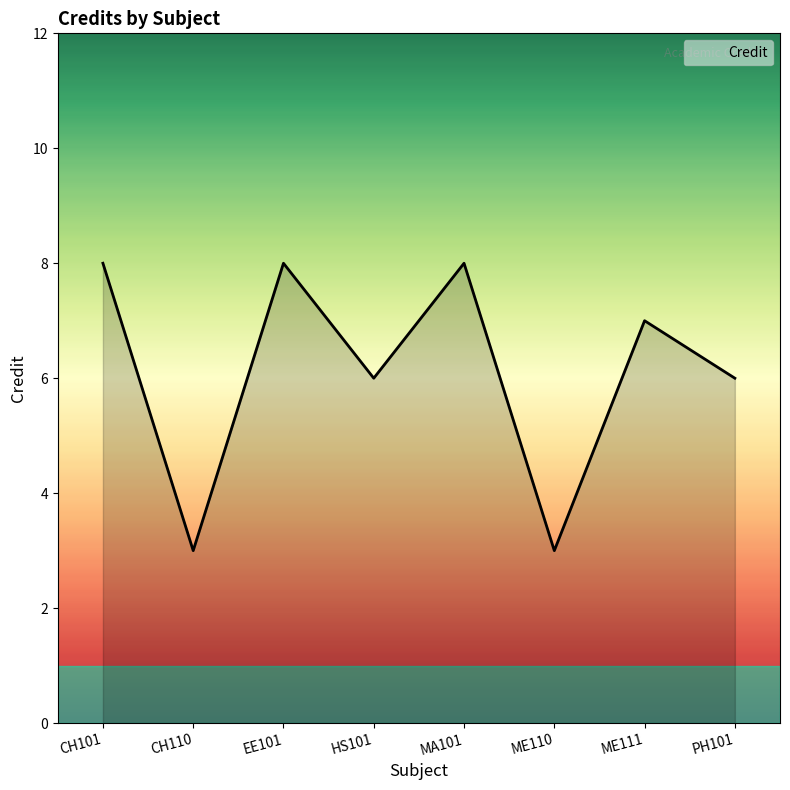

How many values are below 7?

4